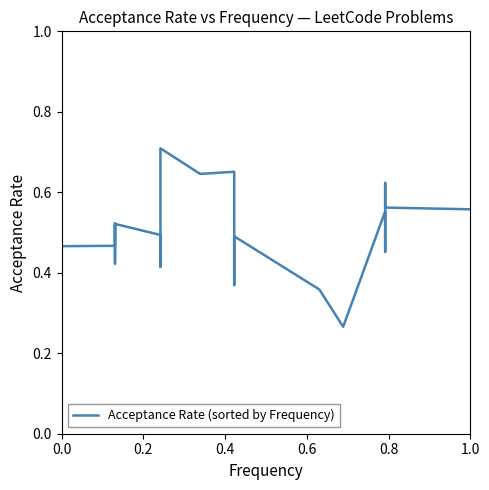

What is the label of the 27th point from the right?

13